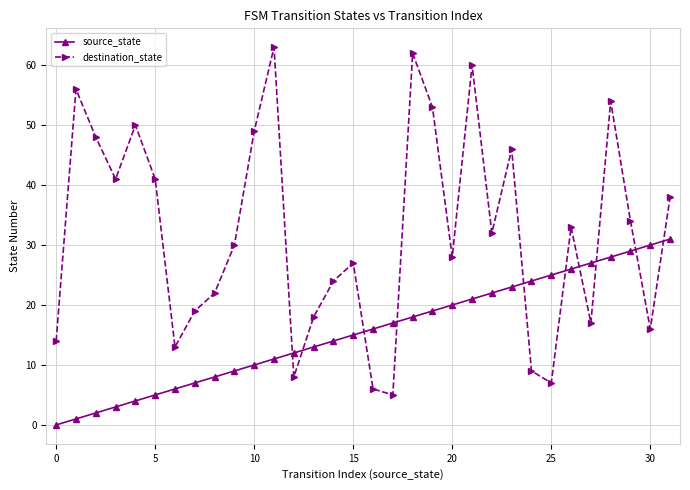

Reading left to right, transcribe all the data shown in this chart.

source_state: 0	1	2	3	4	5	6	7	8	9	10	11	12	13	14	15	16	17	18	19	20	21	22	23	24	25	26	27	28	29	30	31
destination_state: 14	56	48	41	50	41	13	19	22	30	49	63	8	18	24	27	6	5	62	53	28	60	32	46	9	7	33	17	54	34	16	38